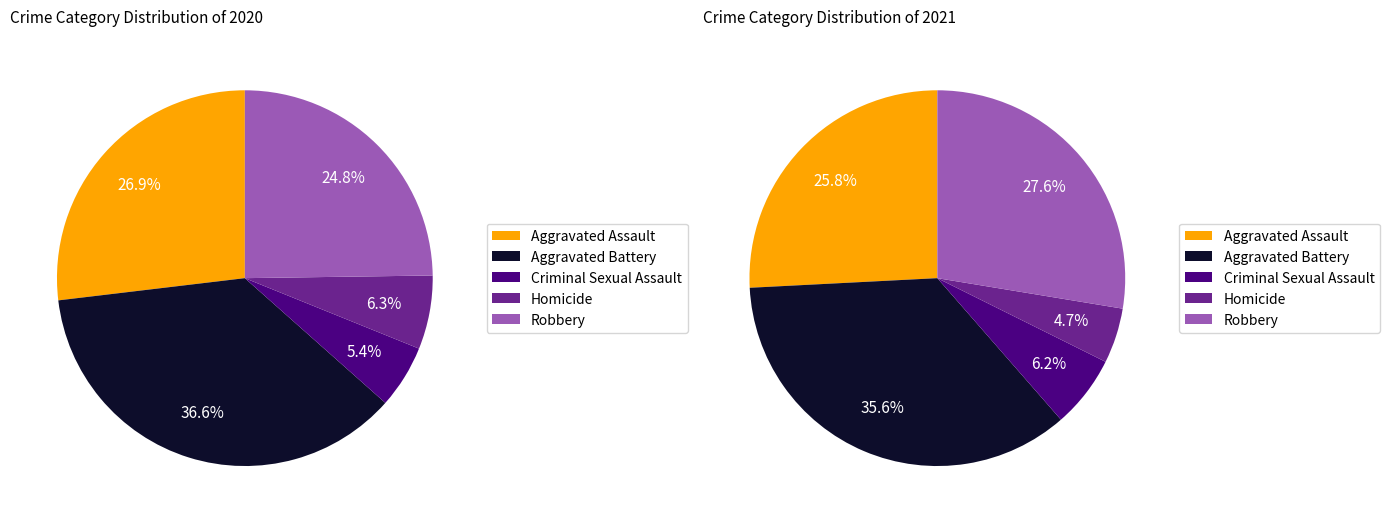

To the nearest percent, what is the combined percentage of Criminal Sexual Assault and Homicide?

12%